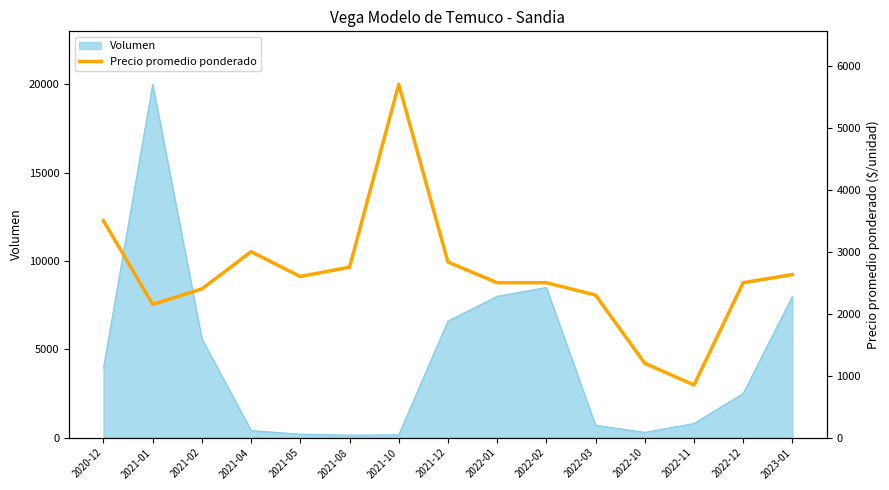

The value at 2021-02 is 2400. True or false?

True